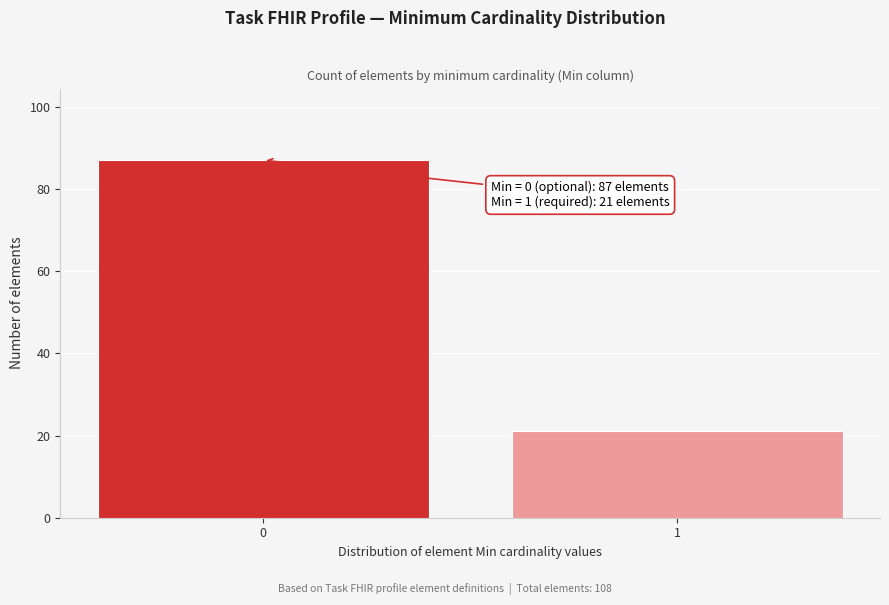

Reading right to left, extract all data points from this chart.

21	87